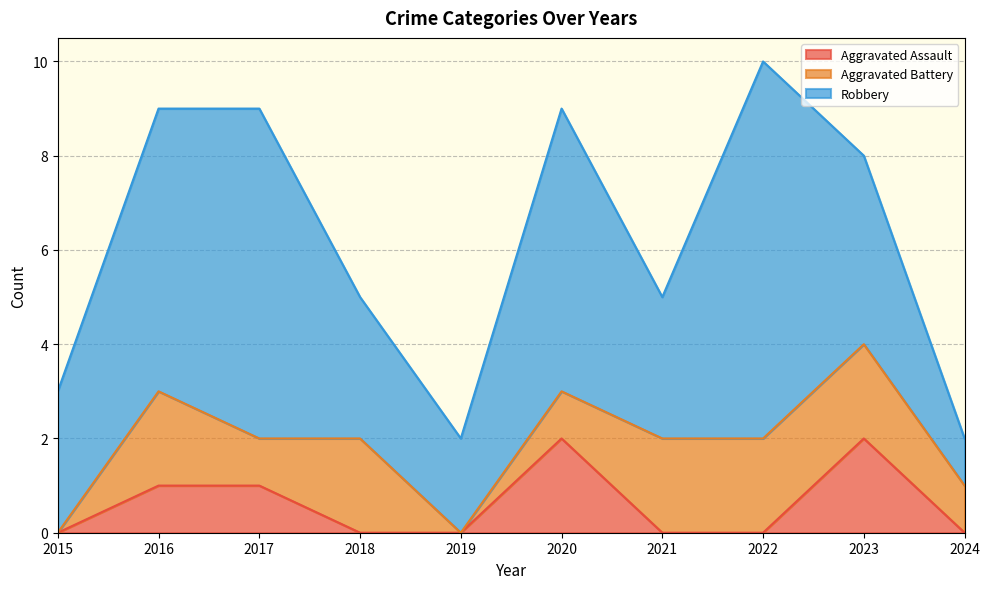

True or false: Robbery and Aggravated Assault intersect in this chart.

False